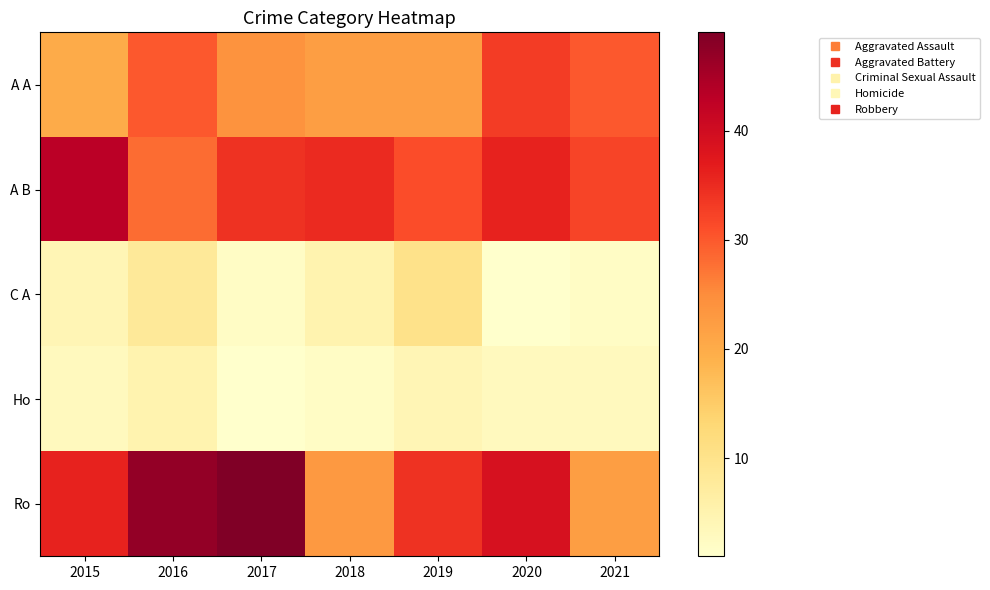

At 2021, list the series in order from largest to smallest.

A B, A A, Ro, Ho, C A